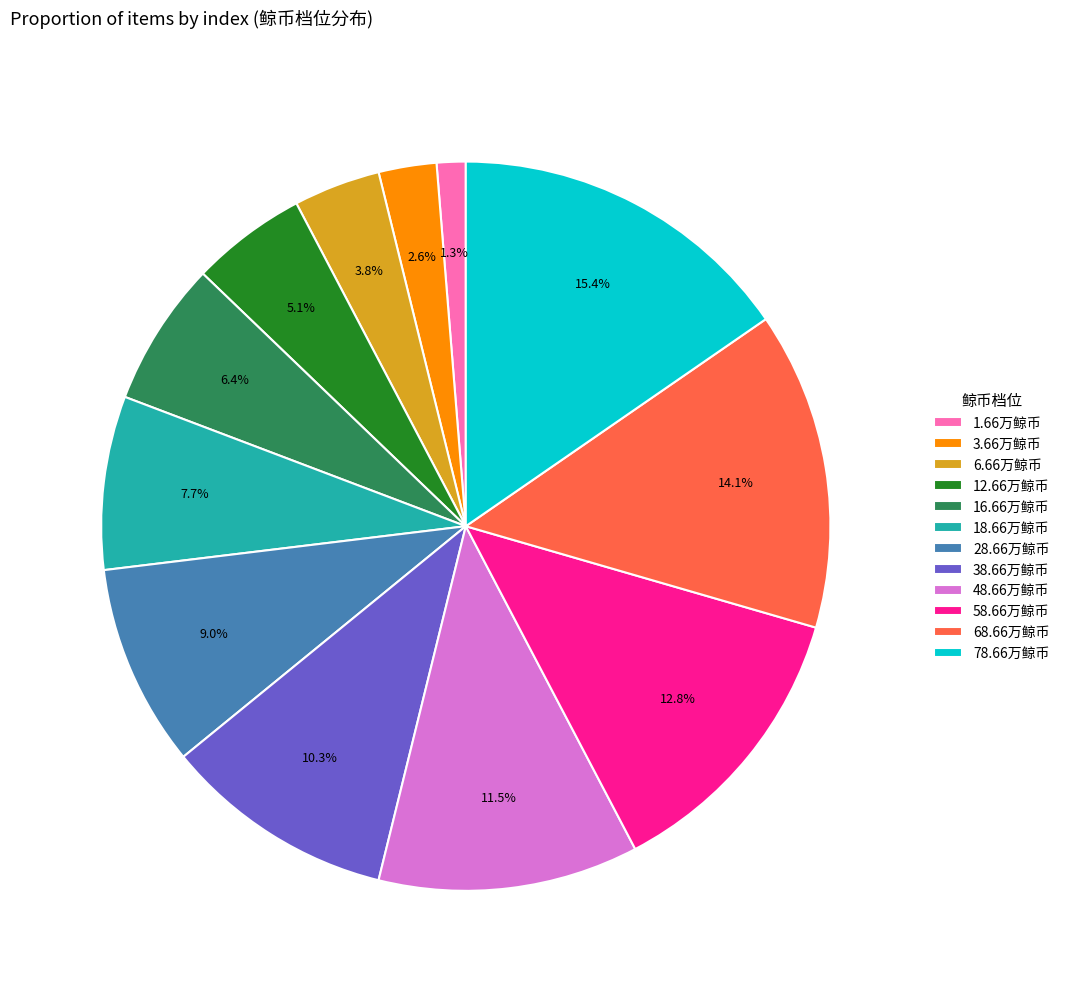

Does any single category account for the majority?

No